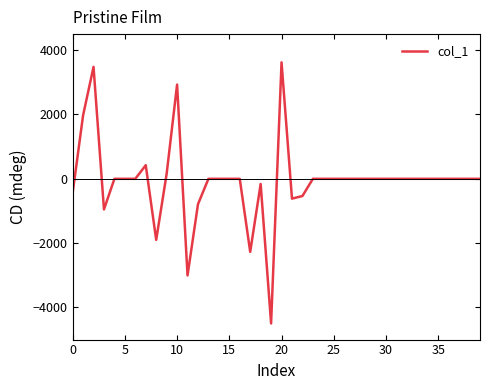

What is the greatest value displayed?

3621.7